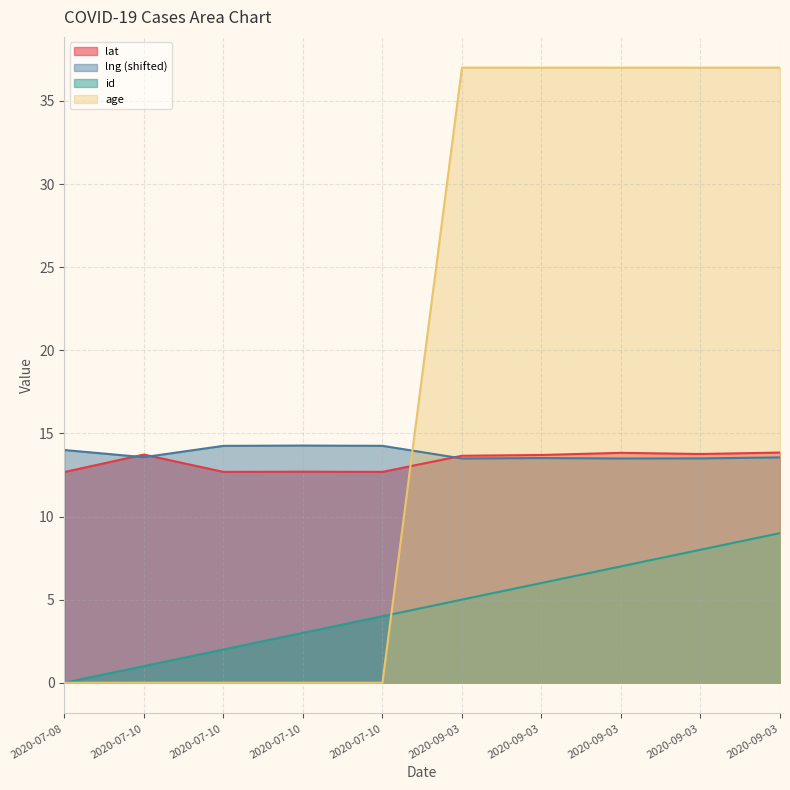

The value of age at 2020-07-10 is 21.0. True or false?

False